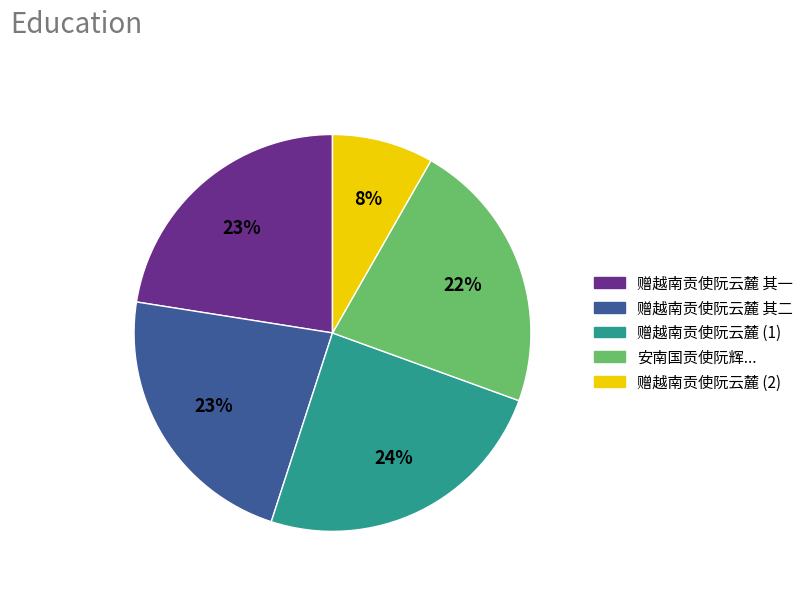

Combined, do 安南国贡使阮辉... and 赠越南贡使阮云麓 其二 account for over 50%?

No